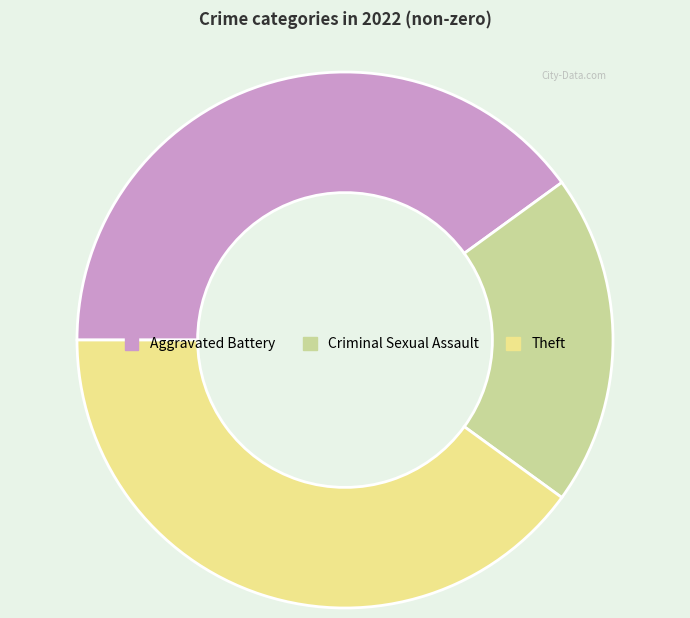

Is the sum of Theft and Criminal Sexual Assault greater than half?

Yes